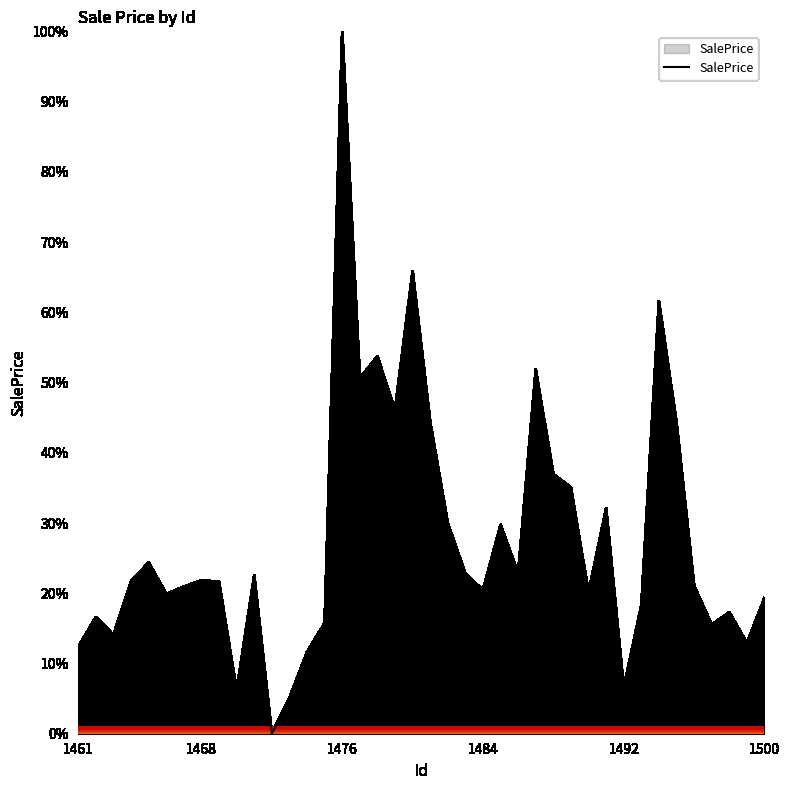

What is the greatest value displayed?

100.0